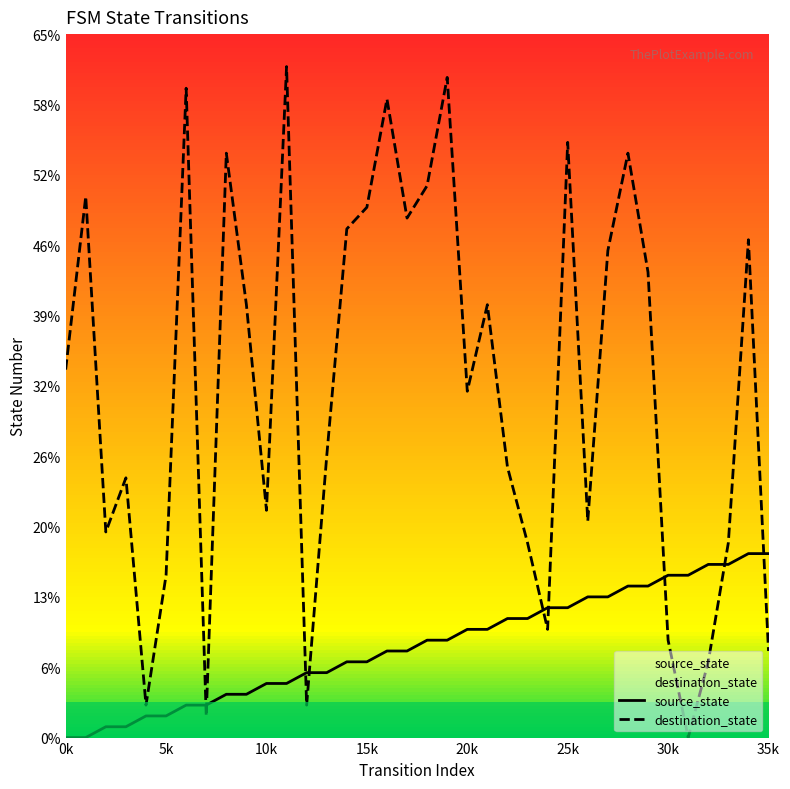

The value of destination_state at 19 is 61. True or false?

True